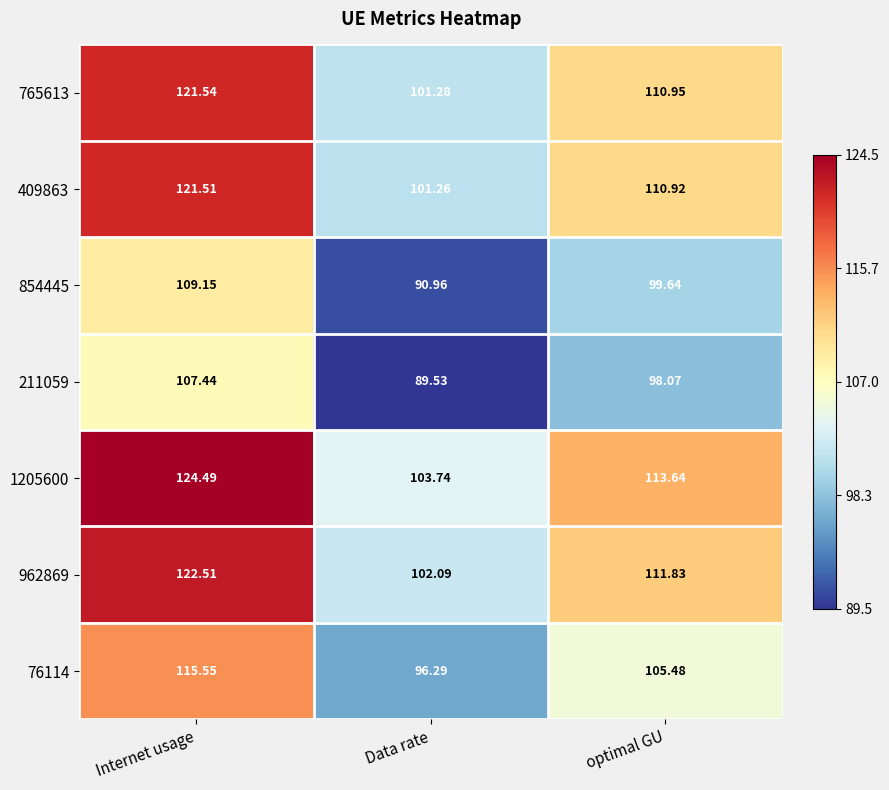

List the labels in order of 765613 value, smallest first.

Data rate, optimal GU, Internet usage